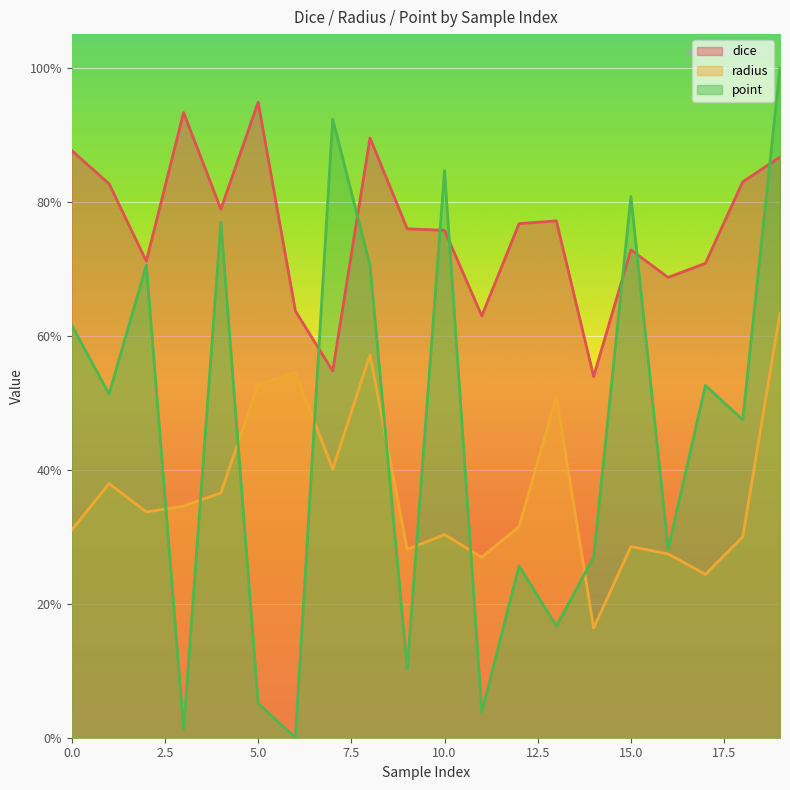

The value of point at 14 is 0.3. True or false?

True